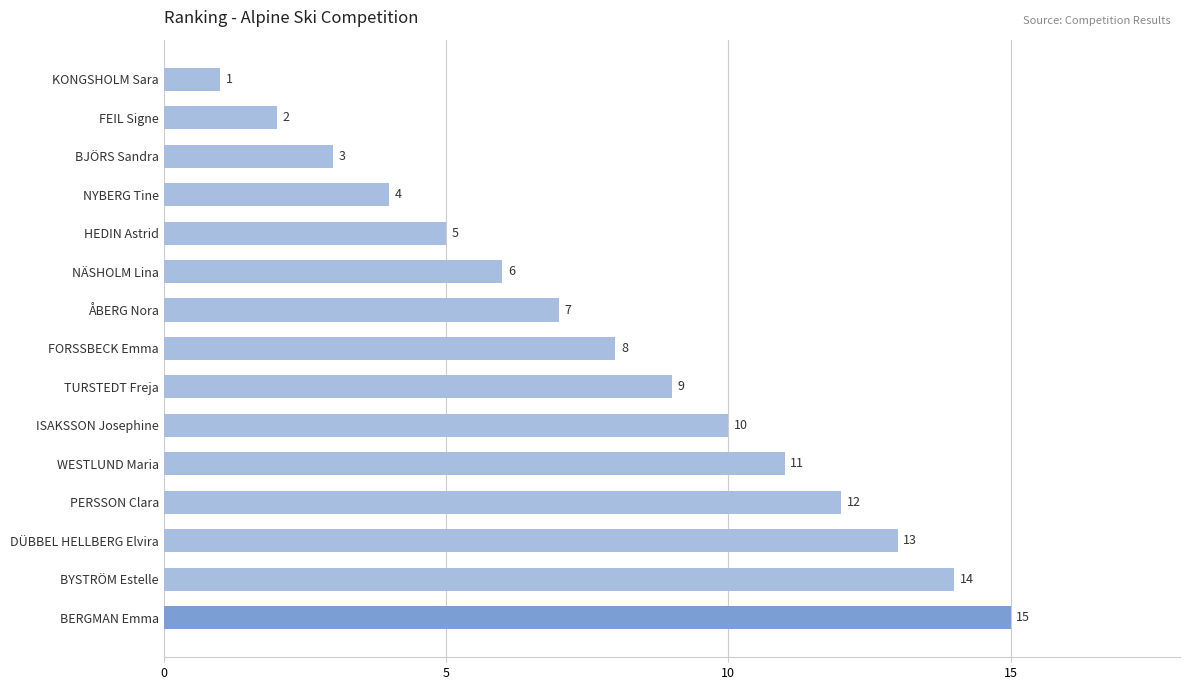

What is the average value?

8